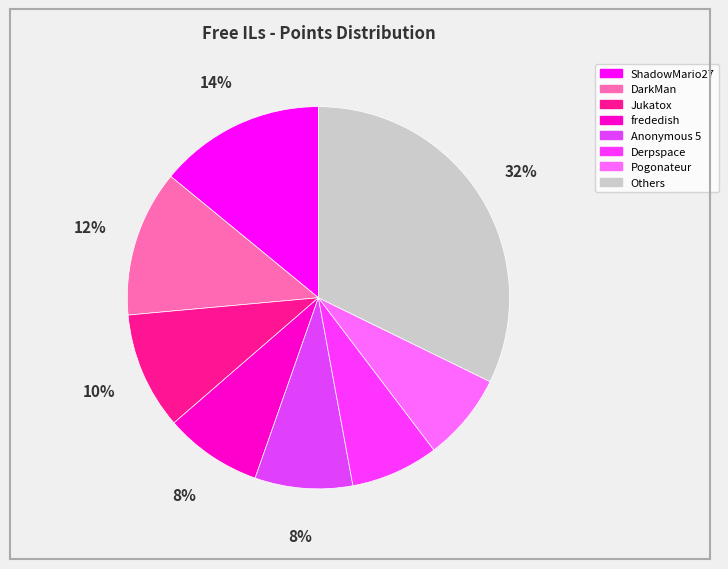

Count the number of slices in the pie.

8